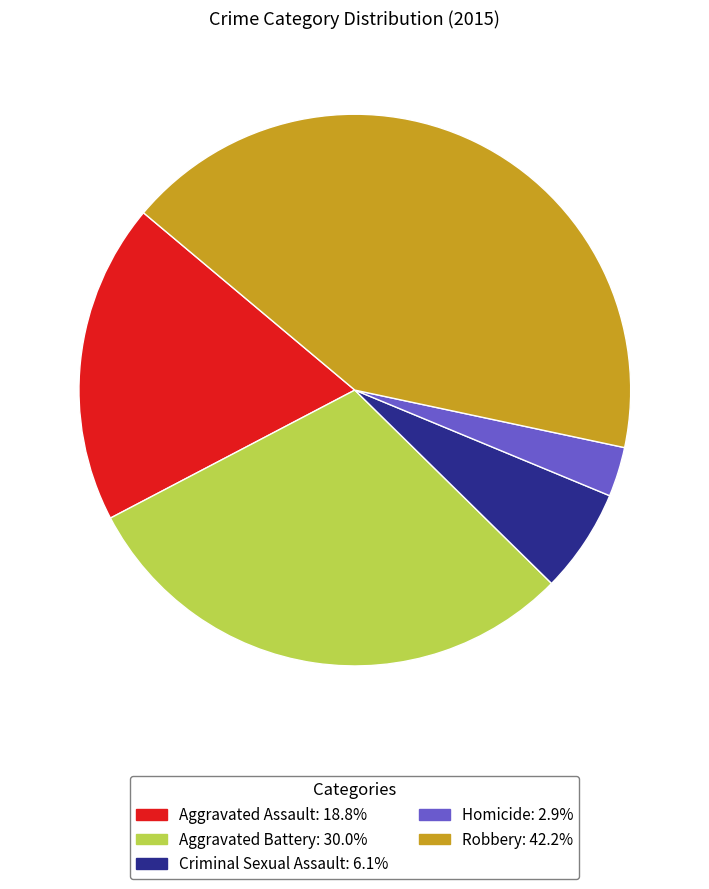

Does Aggravated Battery account for over 50% of the chart?

No